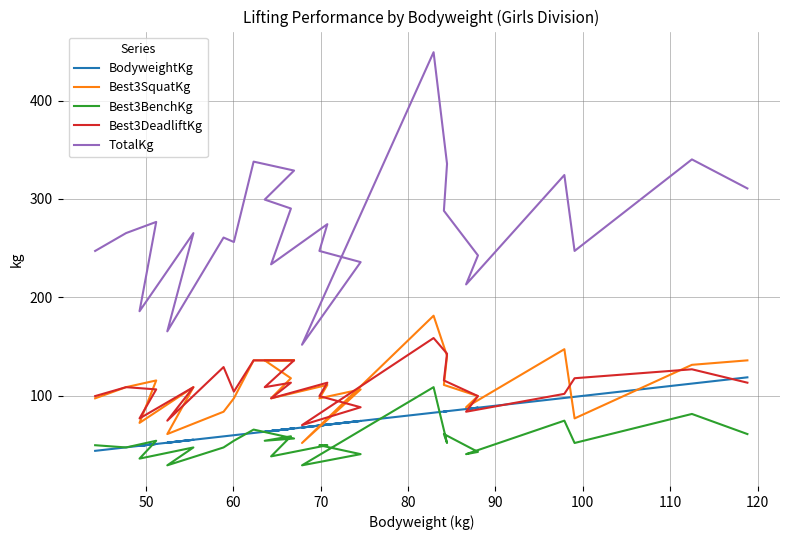

List the series in order of their peak value, highest first.

TotalKg, Best3SquatKg, Best3DeadliftKg, BodyweightKg, Best3BenchKg